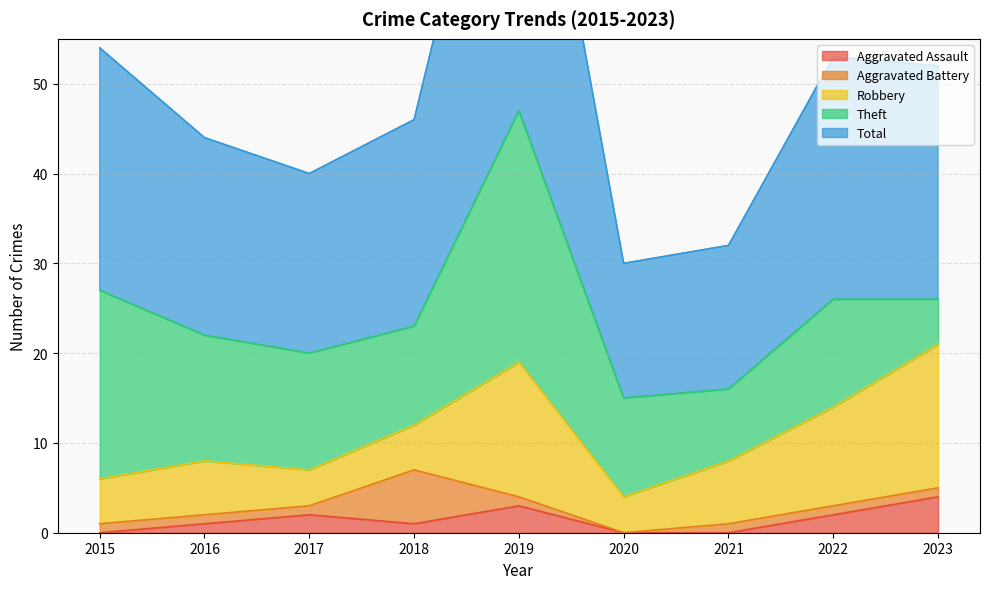

Read the Theft value at 2023, to the nearest 5.

5